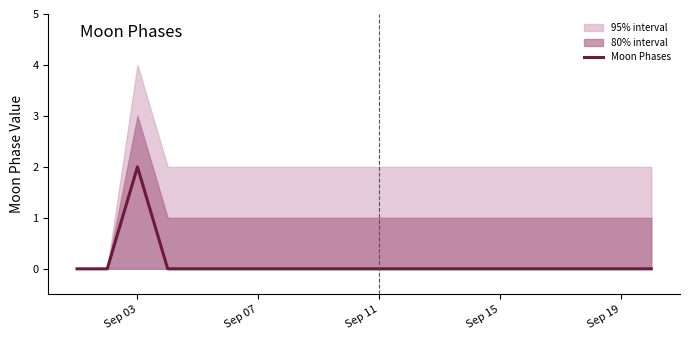

True or false: the data shows -1 at 9.

False